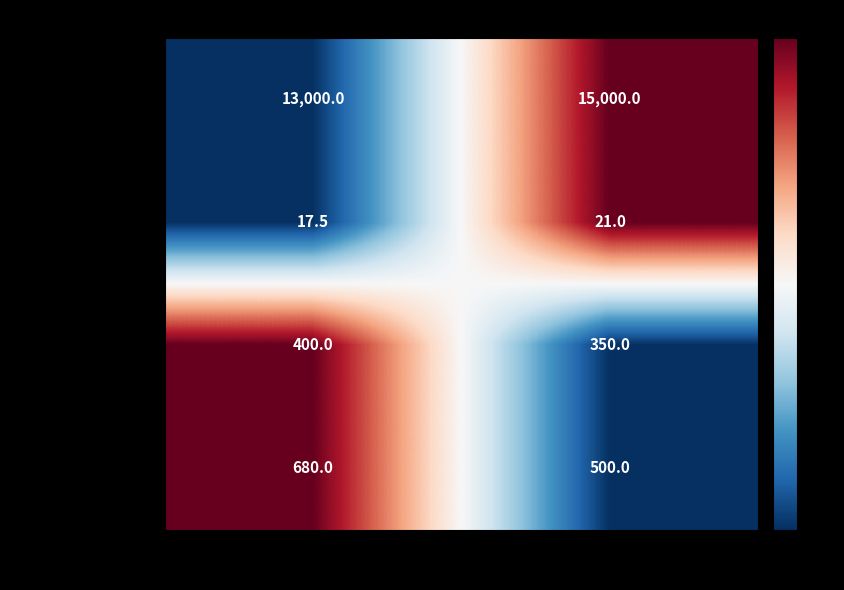

The value of Almacenamiento at Deportivo 2 P is 400.0. True or false?

True